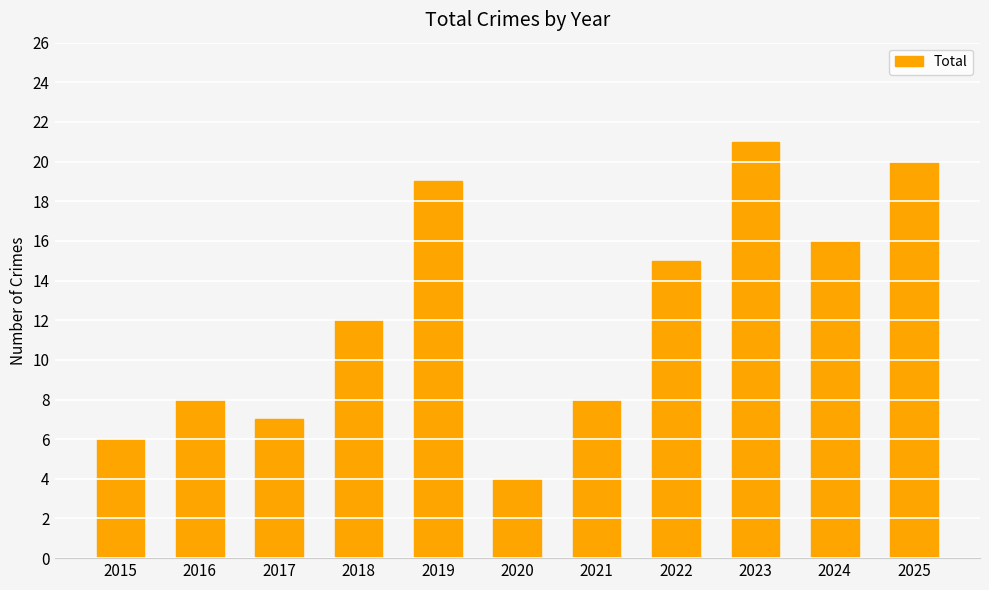

What value does the data have at 2019?

19